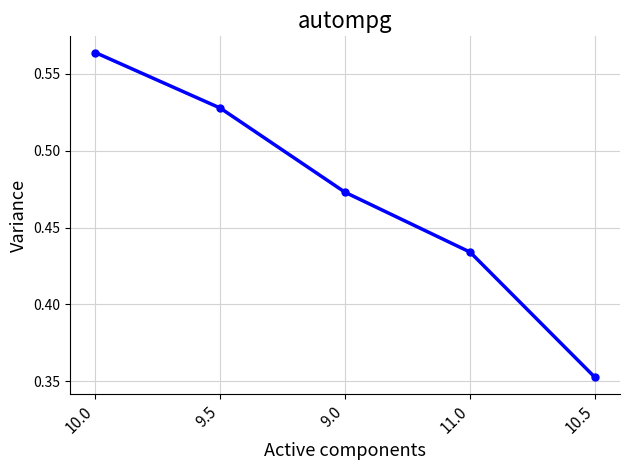

What is the difference between the values at 9.5 and 9.0?

0.1